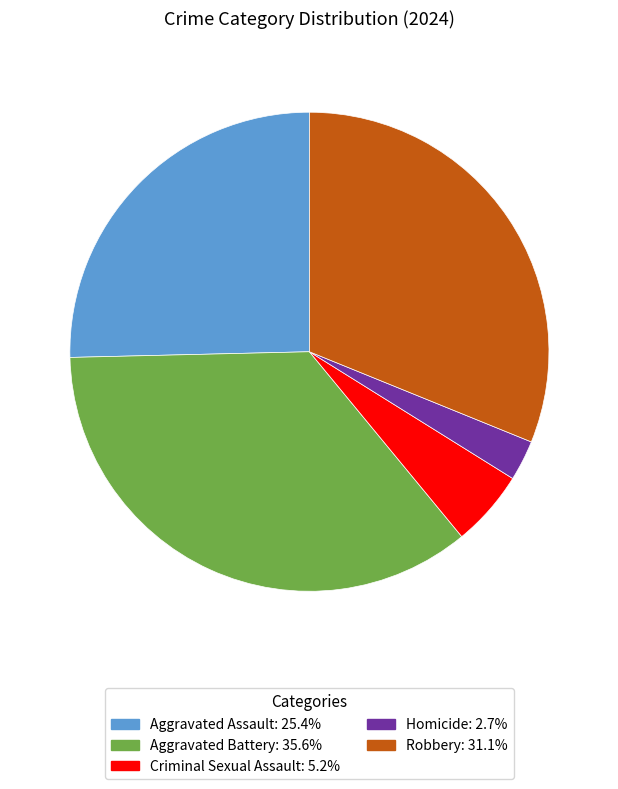

Rank the categories by value from highest to lowest.

Aggravated Battery, Robbery, Aggravated Assault, Criminal Sexual Assault, Homicide